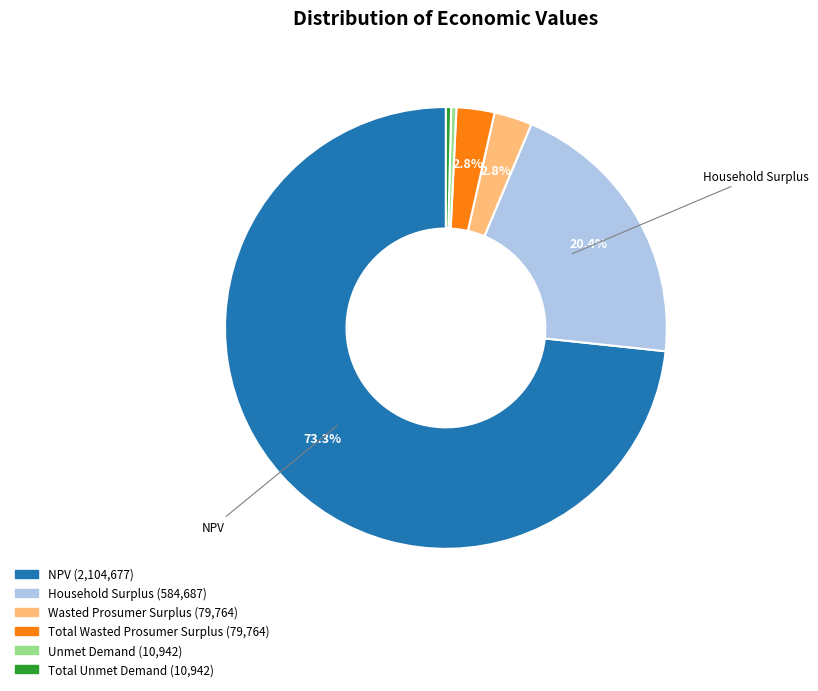

To the nearest percent, what is the difference between the largest and smallest slice percentages?

73%